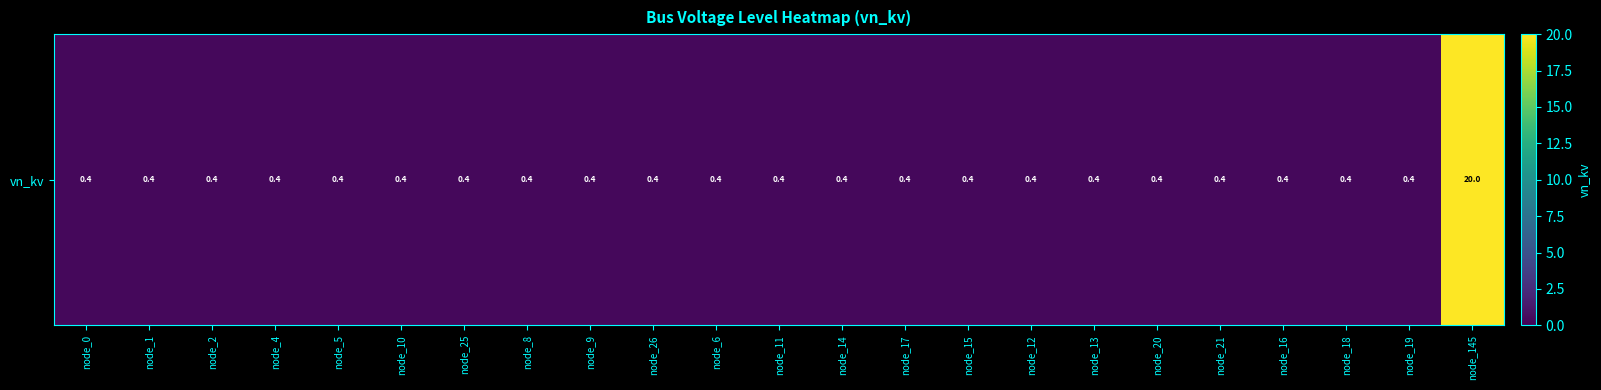

Which has a higher value, node_19 or node_18?

node_19